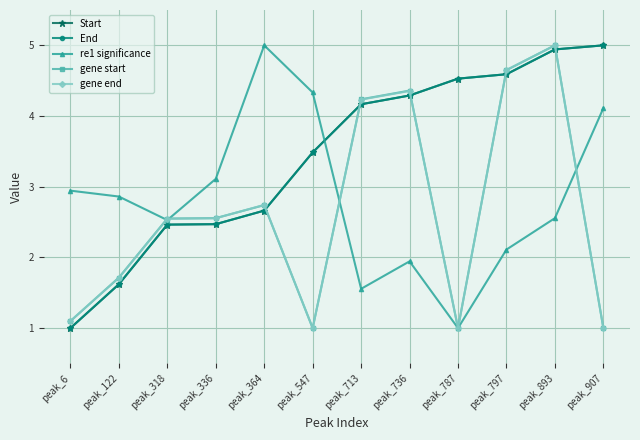

At which label does Start reach its minimum?

peak_6